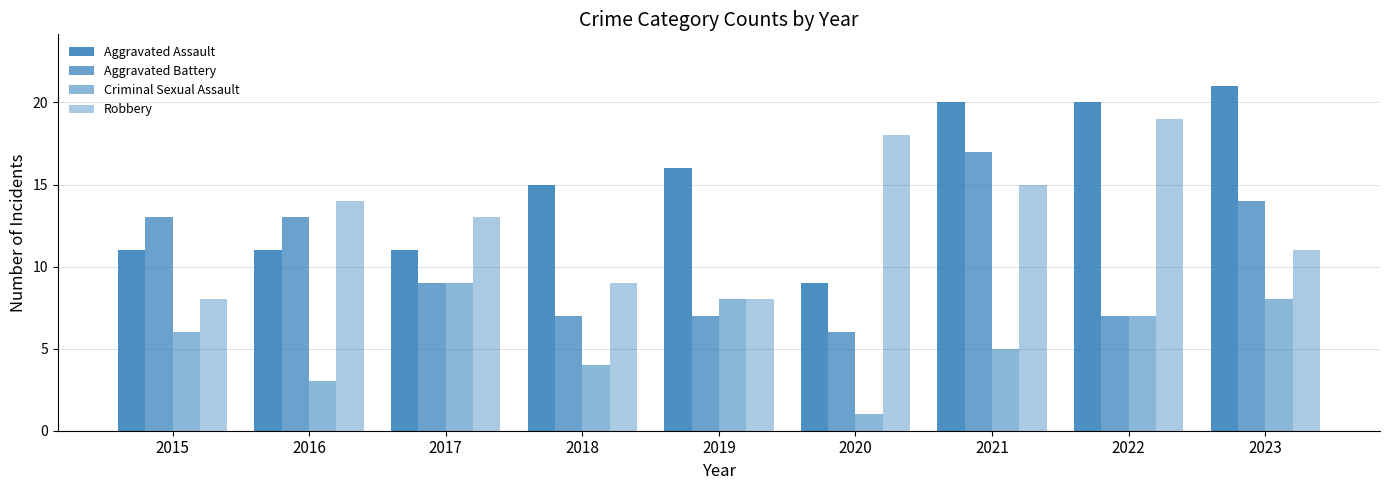

How many categories are shown in the chart?

9